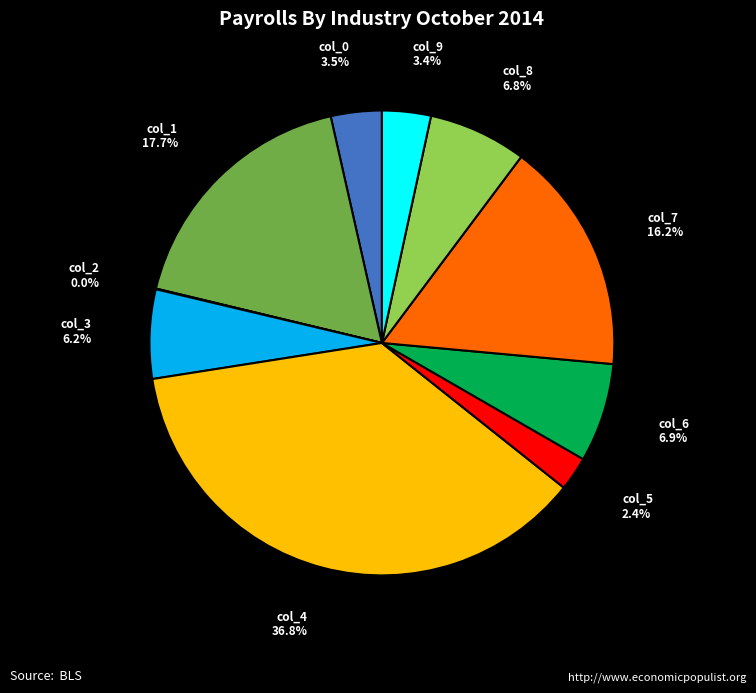

Which has a higher value, col_1 or col_4?

col_4